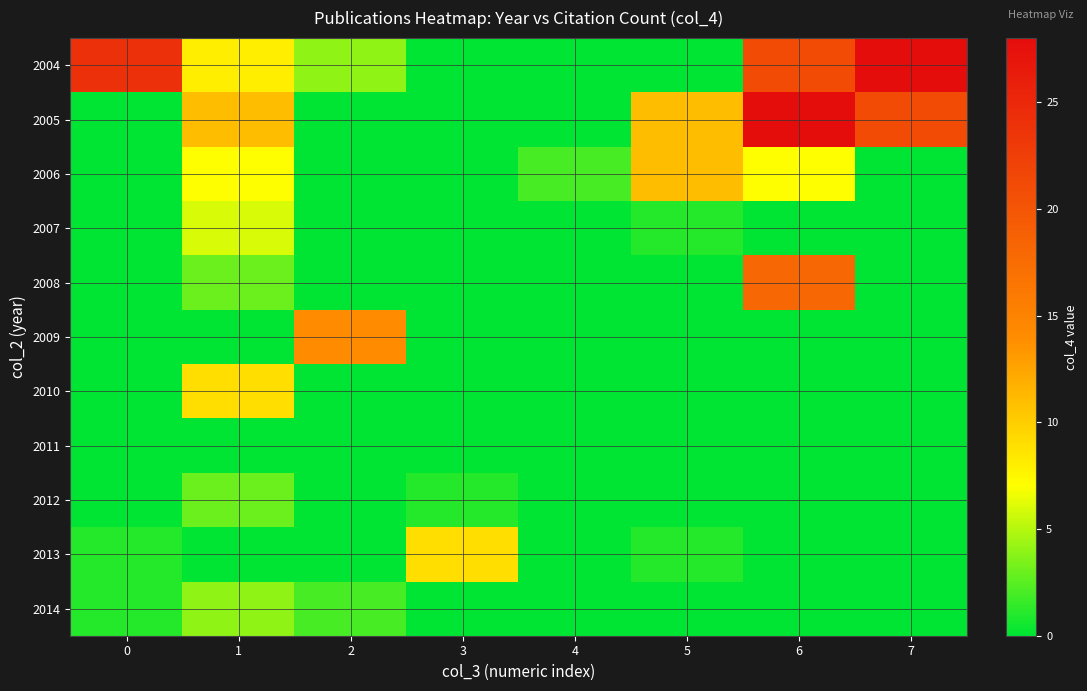

At which category is the sum across all series the highest?

6